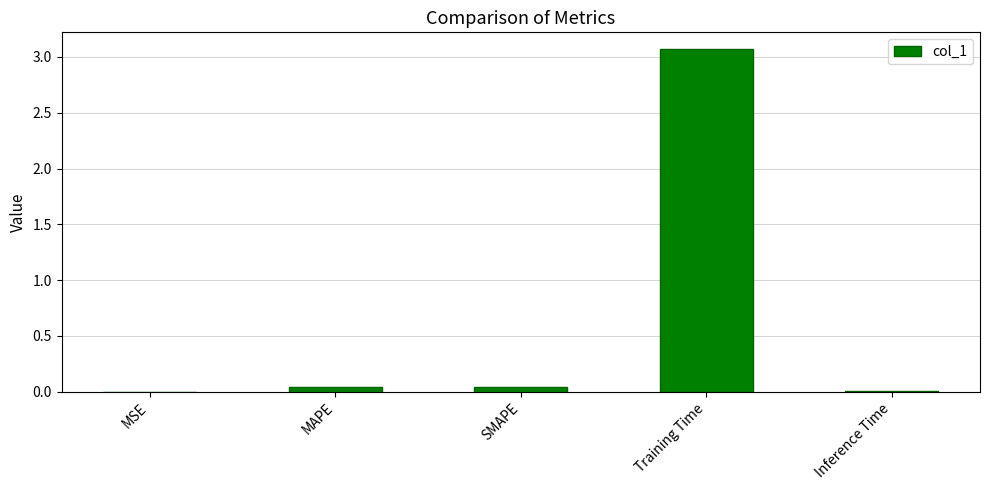

What is the sum of all values?

3.2